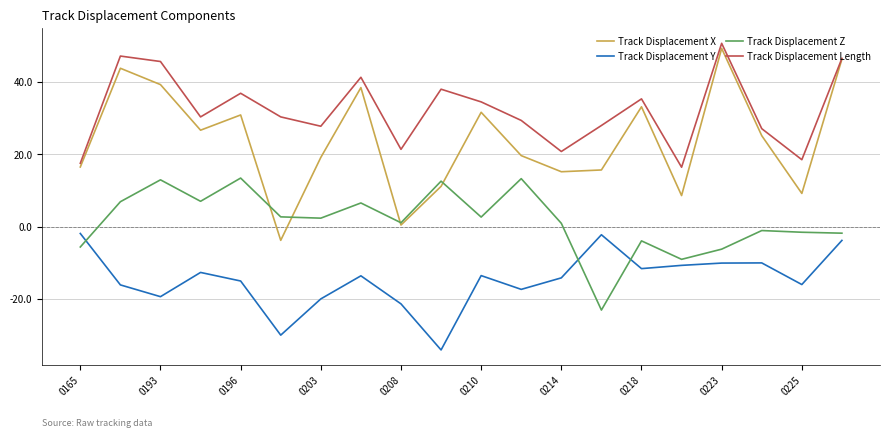

True or false: Track Displacement Length and Track Displacement Y intersect in this chart.

False